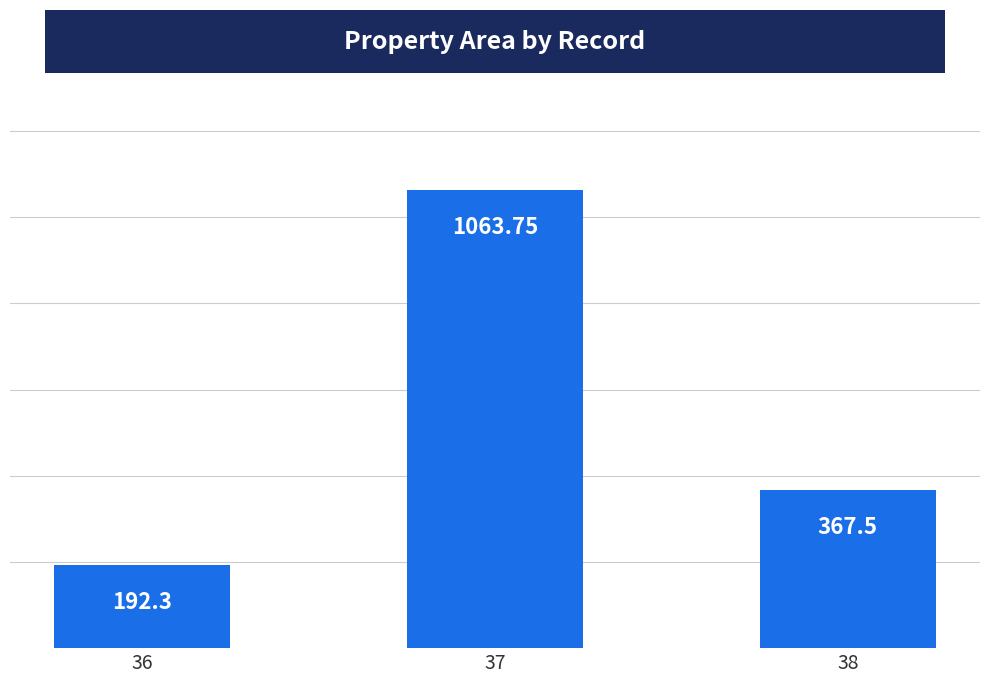

What is the minimum value shown in the chart?

192.3